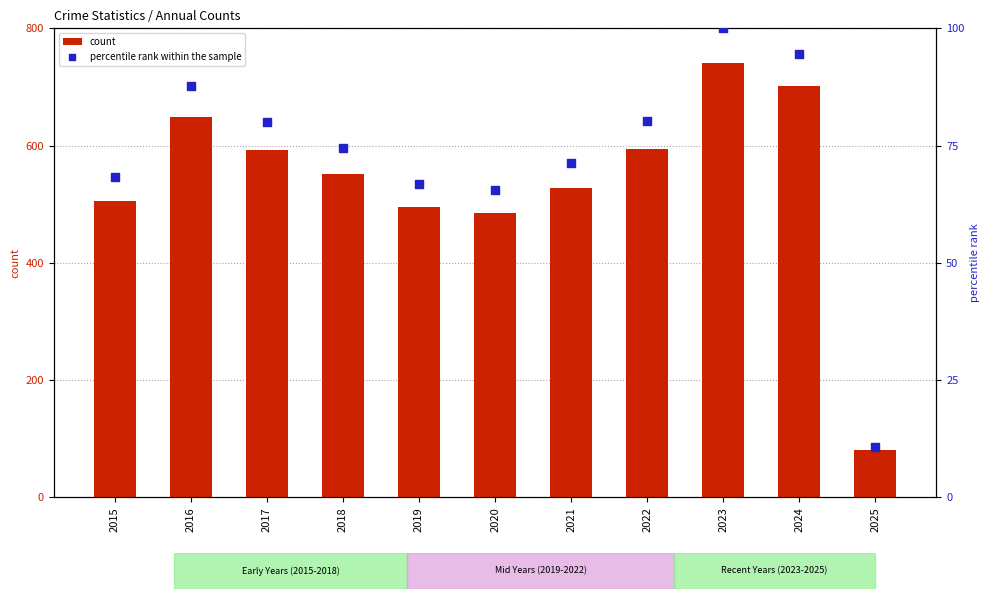

What are all the series names shown in the legend?

count, percentile rank within the sample